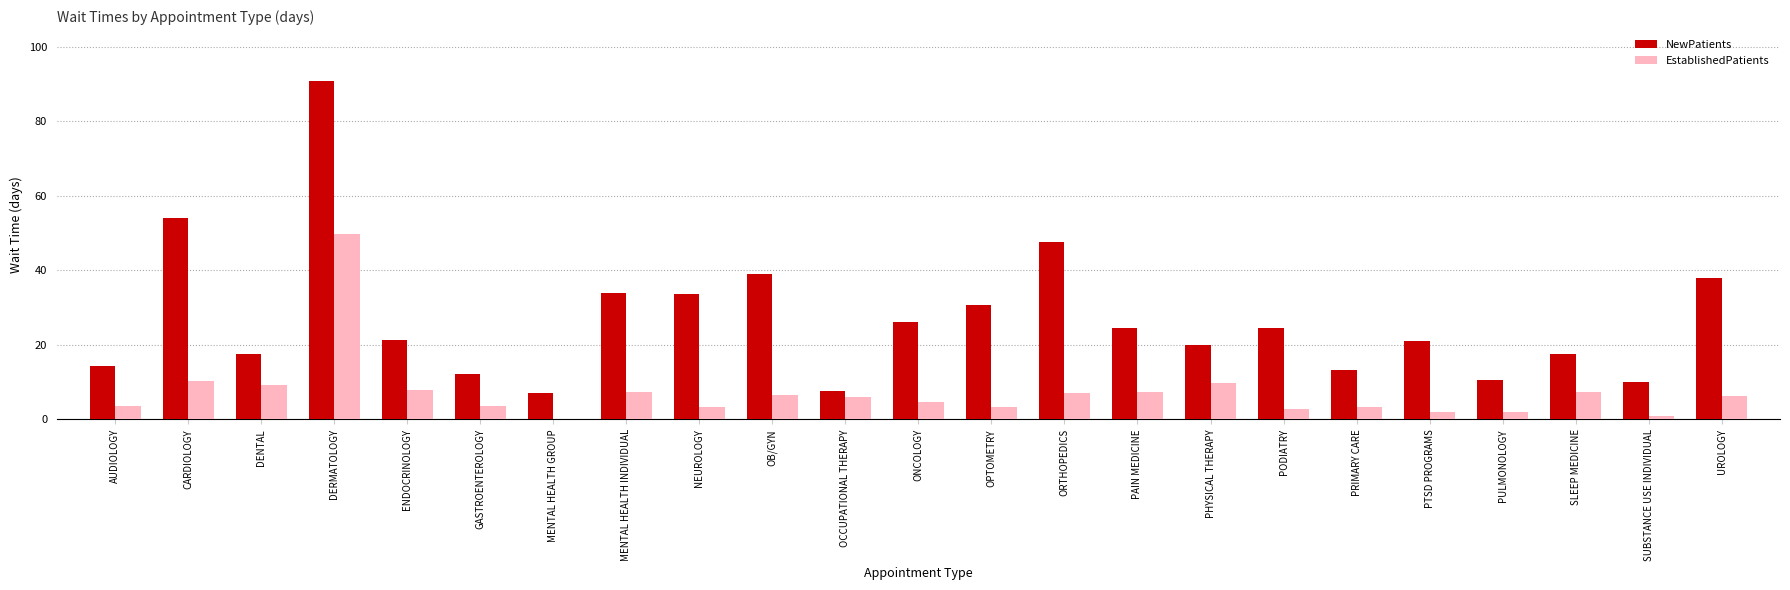

What is the maximum value shown in the chart?

90.8